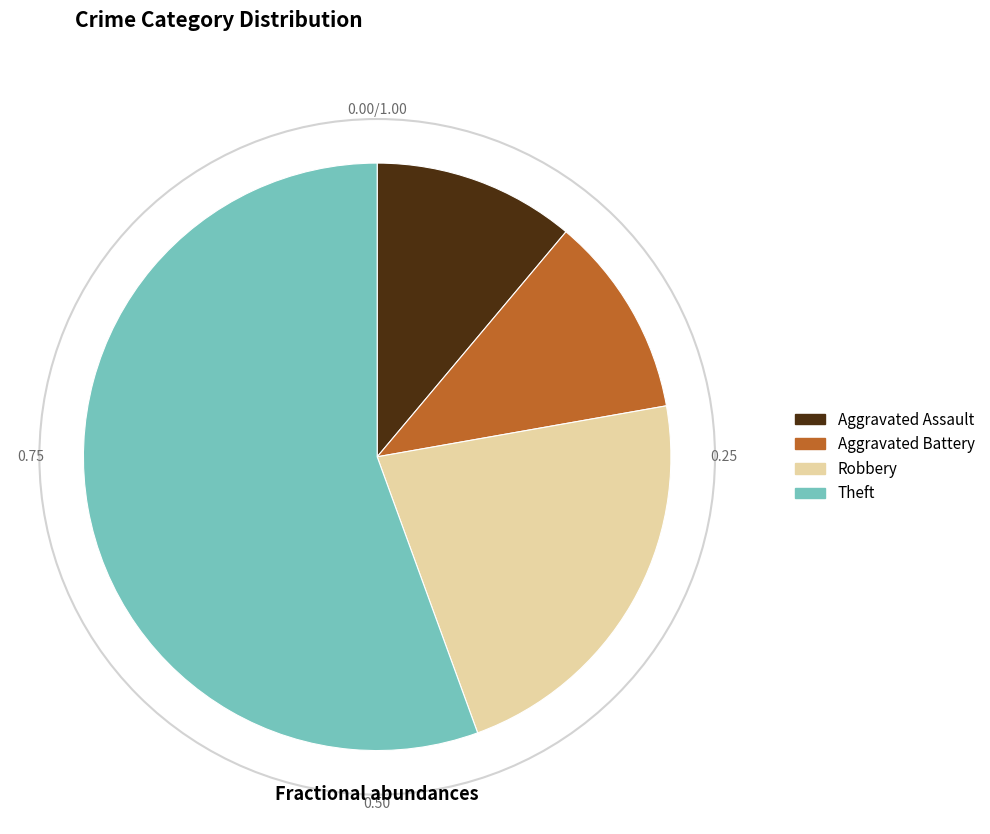

Between Theft and Aggravated Battery, which is larger?

Theft